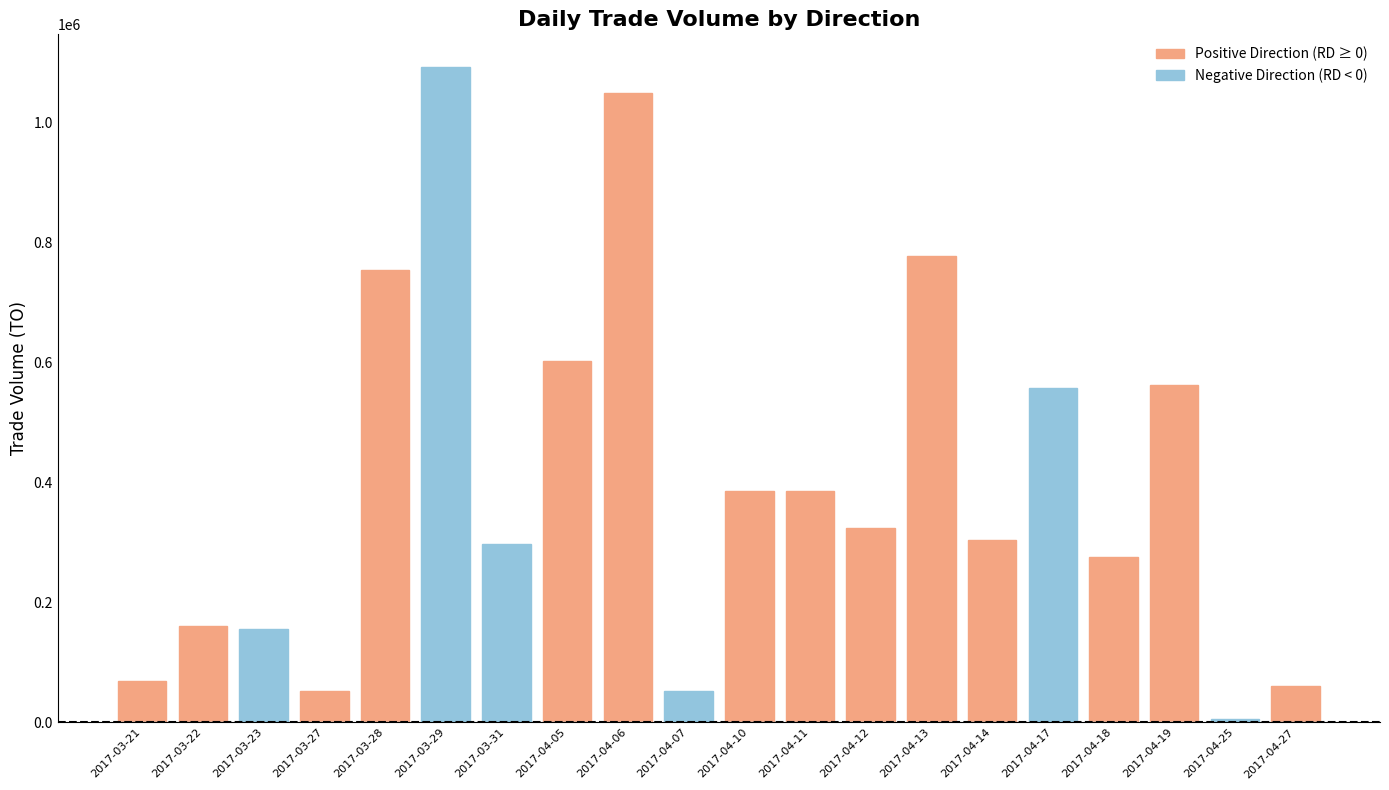

Which series changed the most between 2017-04-07 and 2017-04-19?

Positive Direction (RD ≥ 0)